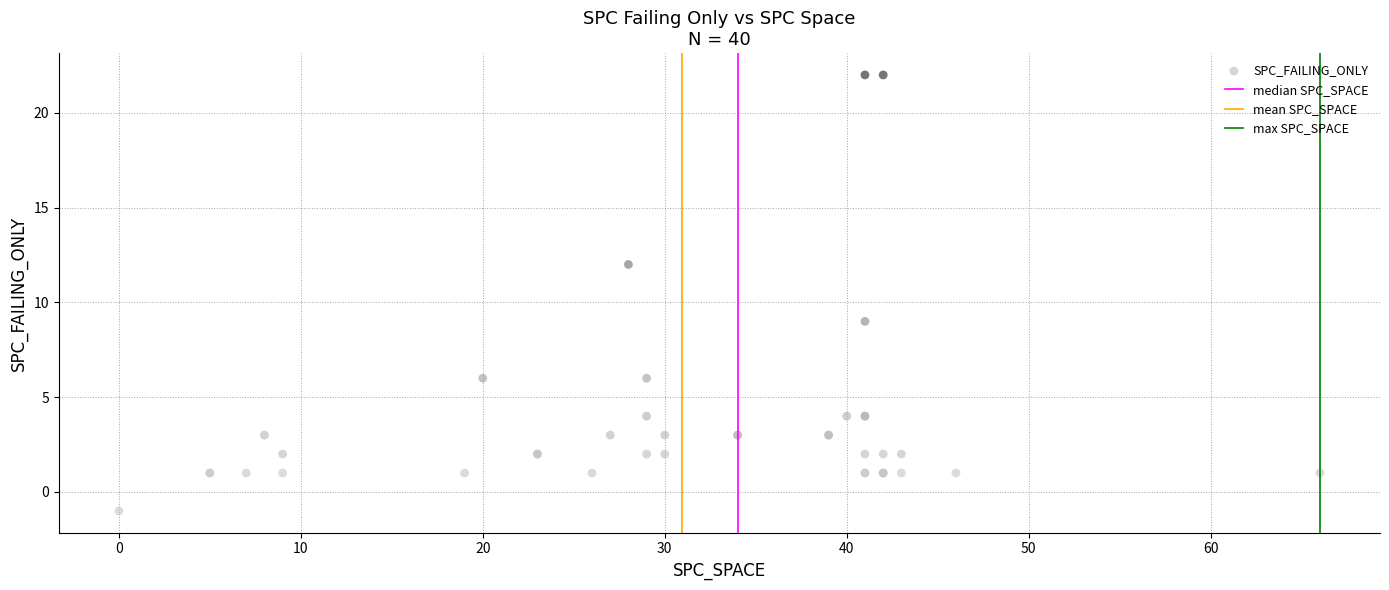

What Y value in the scatter plot is closest to 10?

9